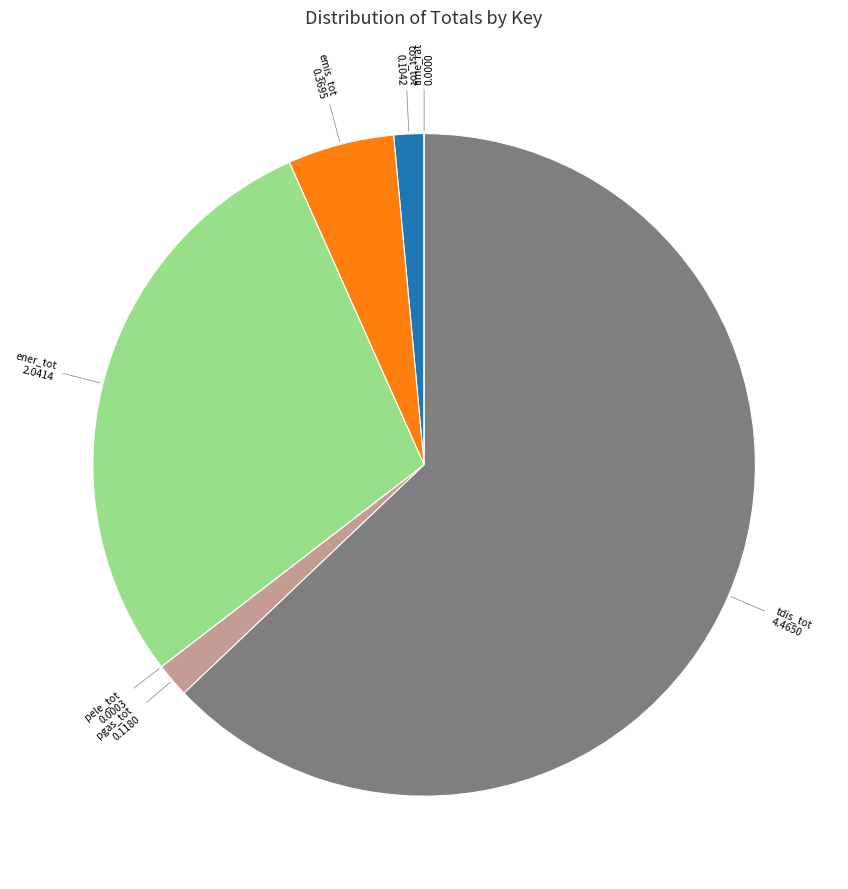

Is there a majority slice in this chart?

Yes